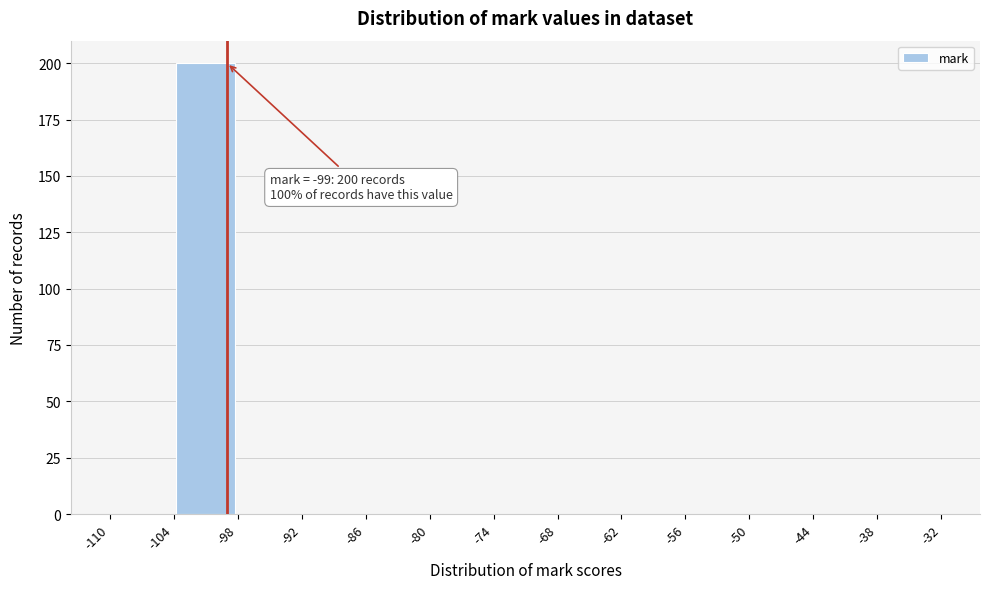

Over which range of the x-axis is the bar tallest?

-104 to -98